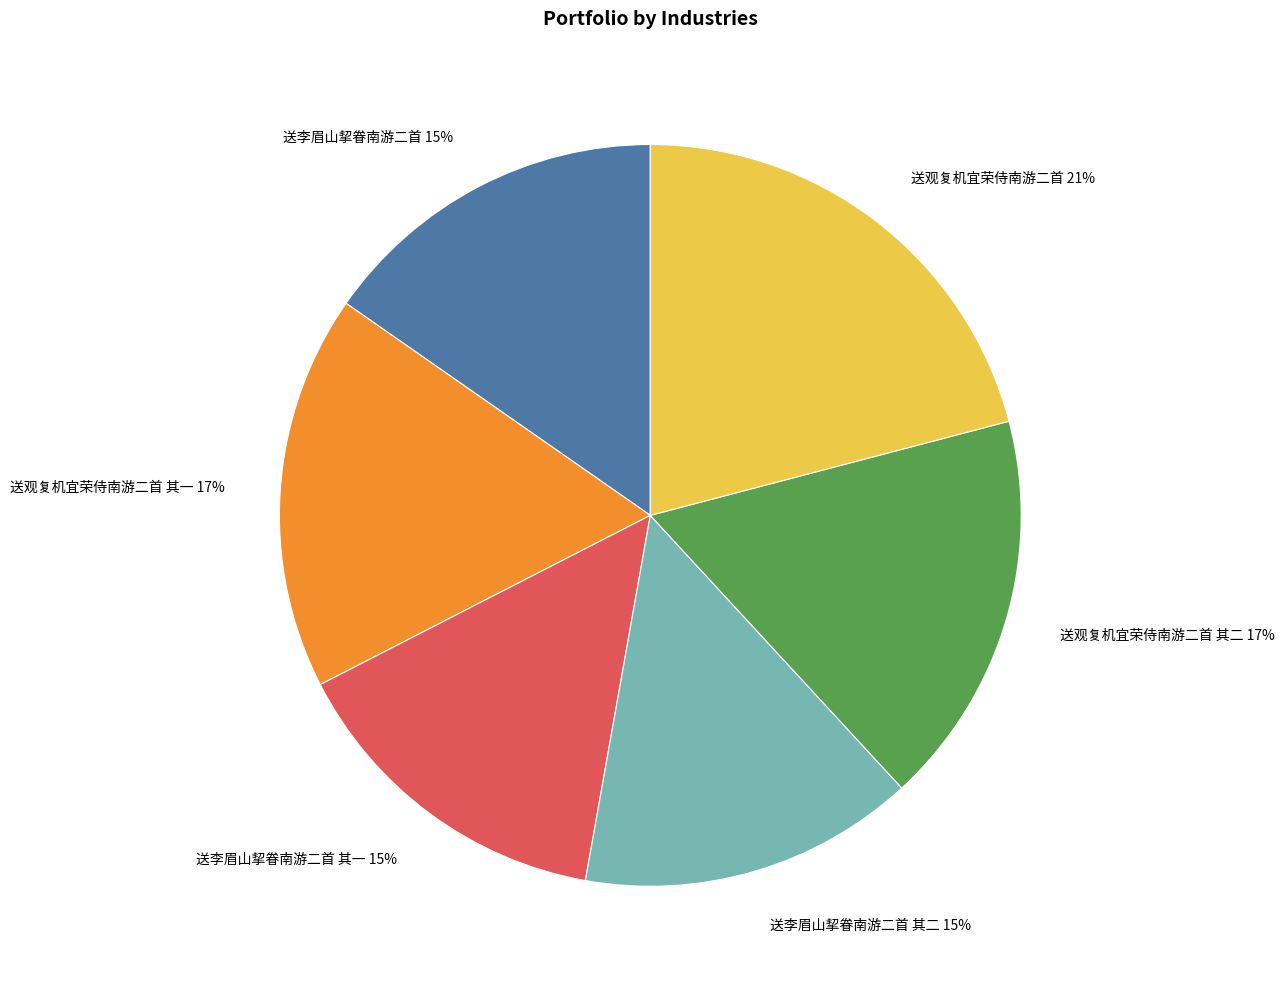

Combined, do 送观复机宜荣侍南游二首 其二 and 送李眉山挈眷南游二首 account for over 50%?

No